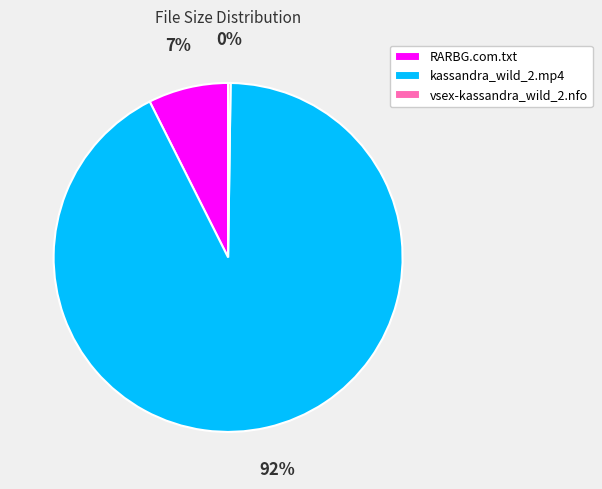

Does any single category account for the majority?

Yes